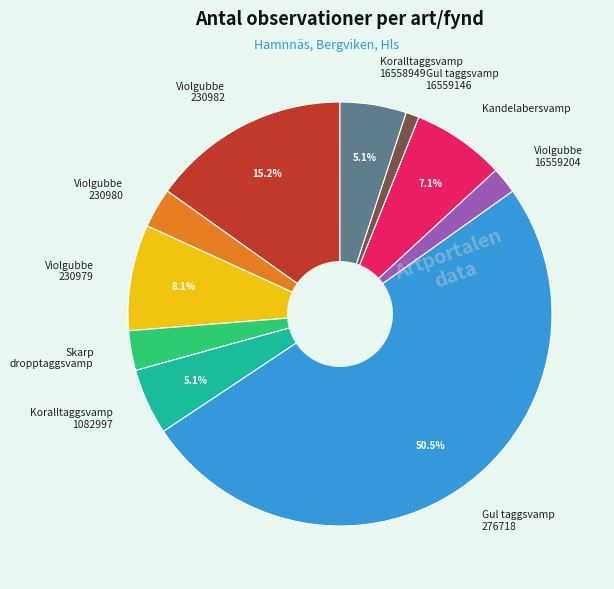

To the nearest percent, what is the difference between the largest and smallest slice percentages?

49%